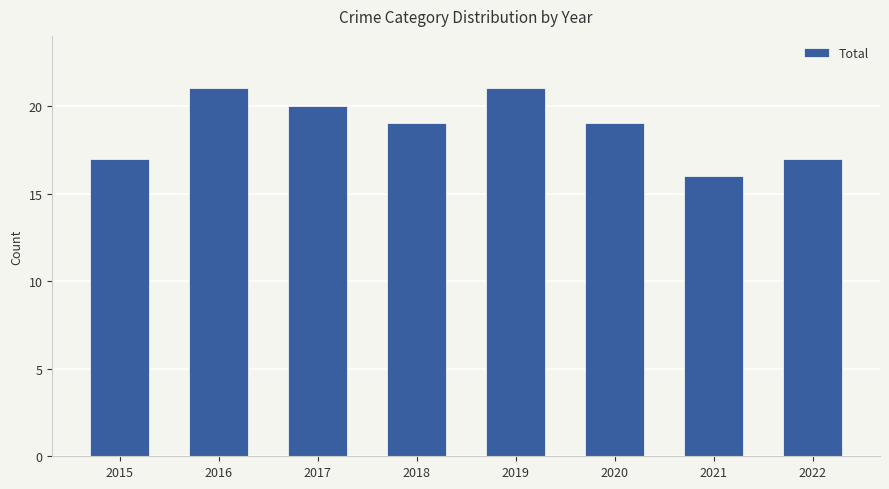

What is the sum of all values?

150